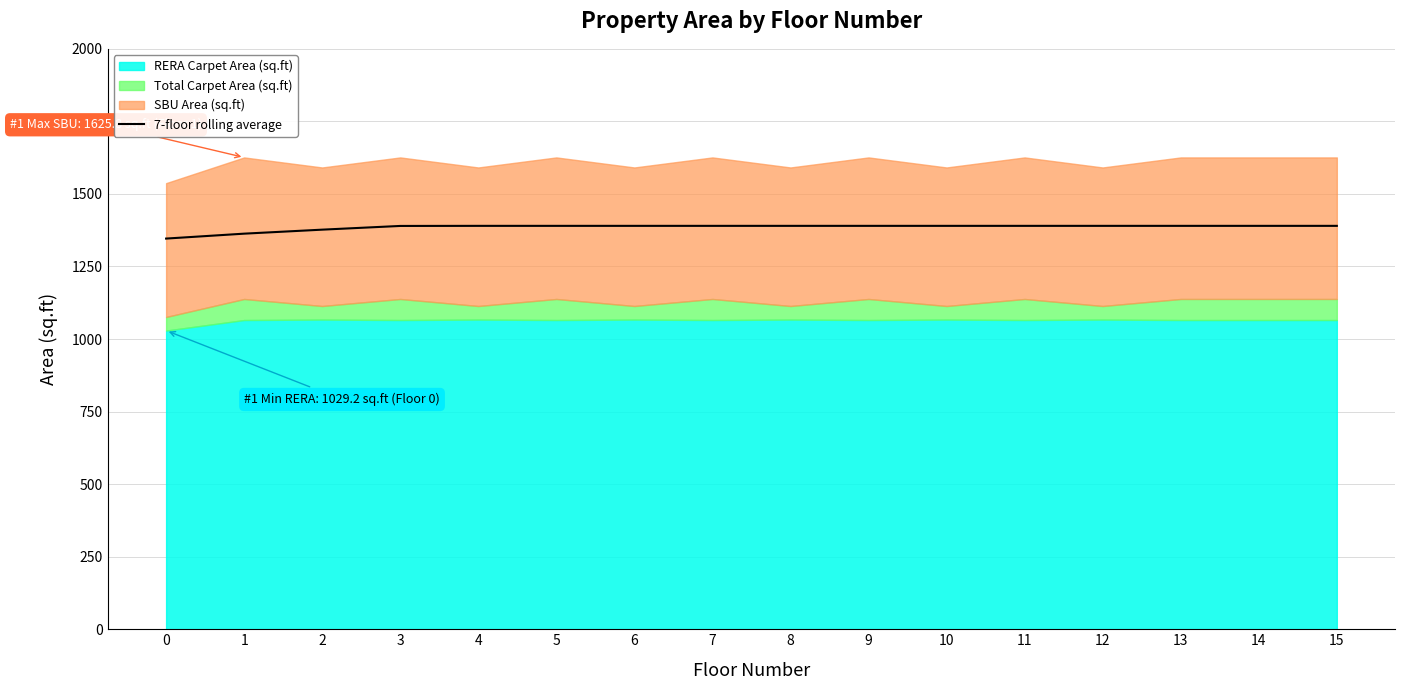

The value at 2 is 2187.0. True or false?

False